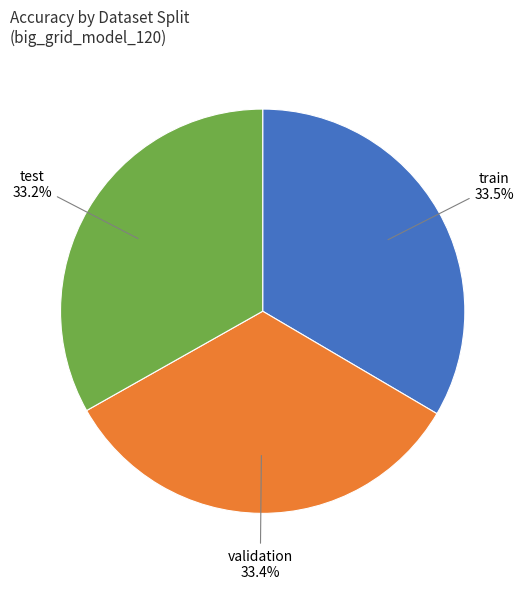

How many slices are in this pie chart?

3